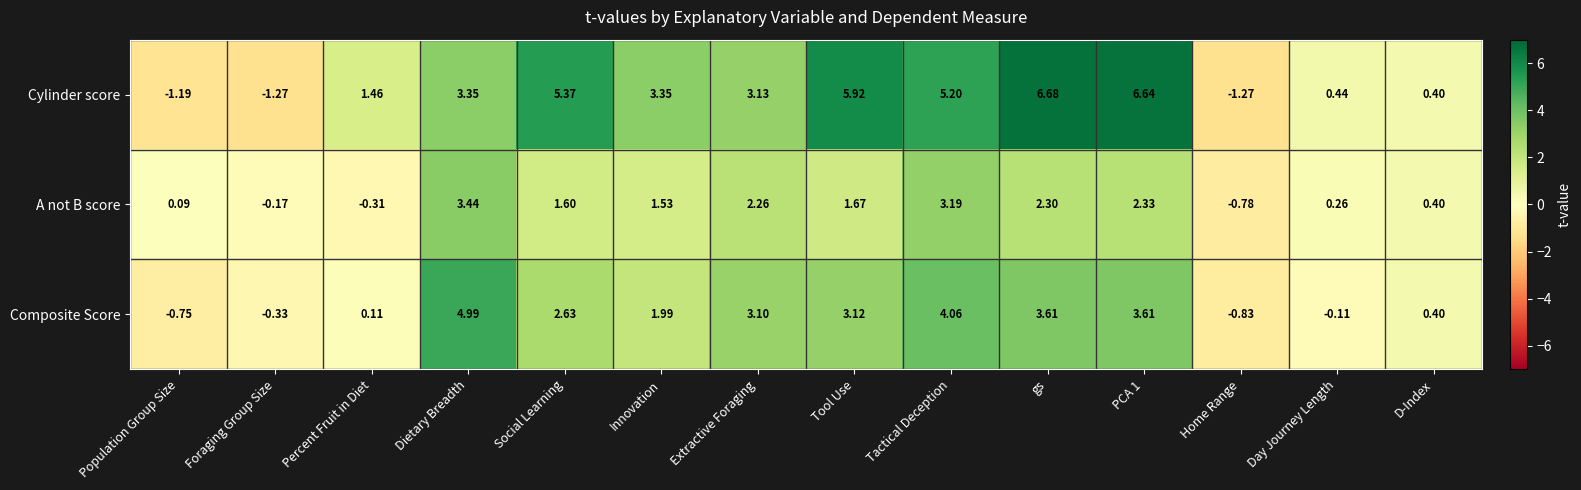

Which series has the largest range (max minus min)?

Cylinder score